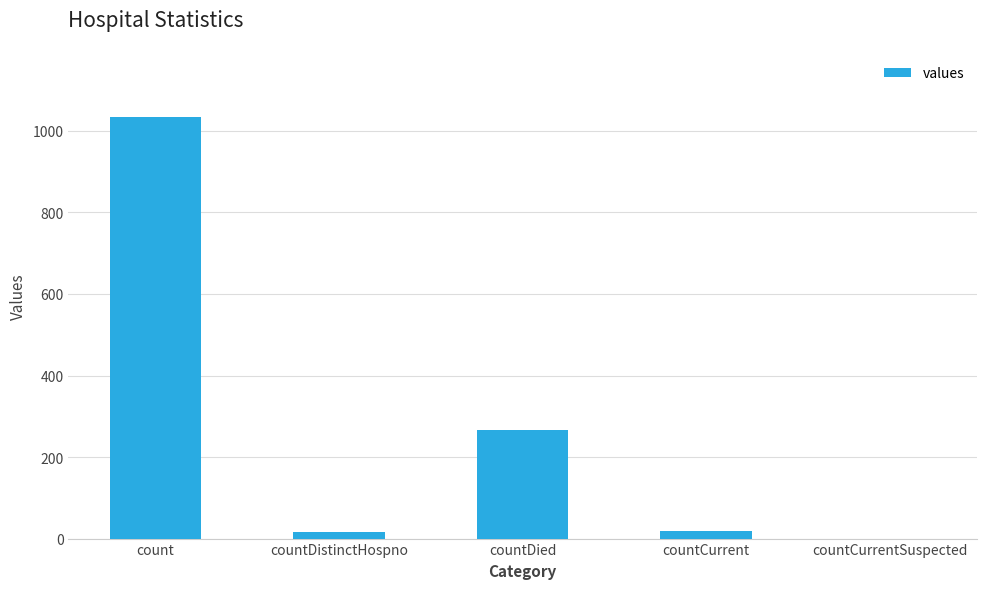

Between count and countCurrent, which is larger?

count